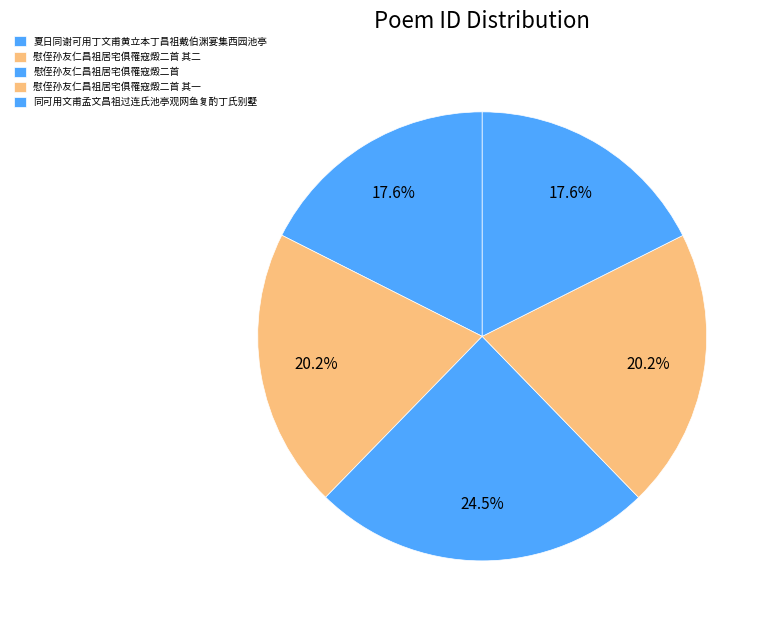

Count the number of slices in the pie.

5